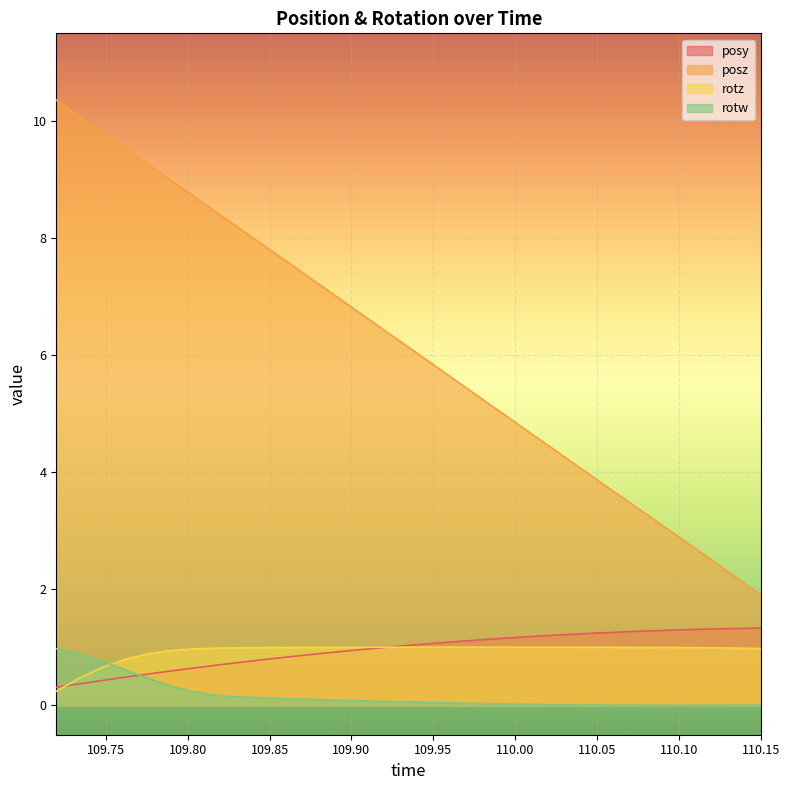

Which category has the lowest value in the rotz series?

109.7197